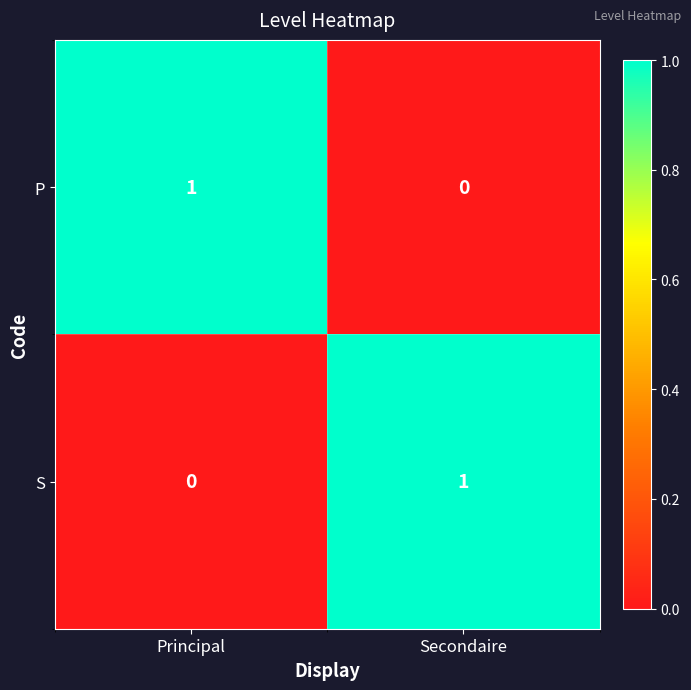

At which label is S closest to 0?

Principal